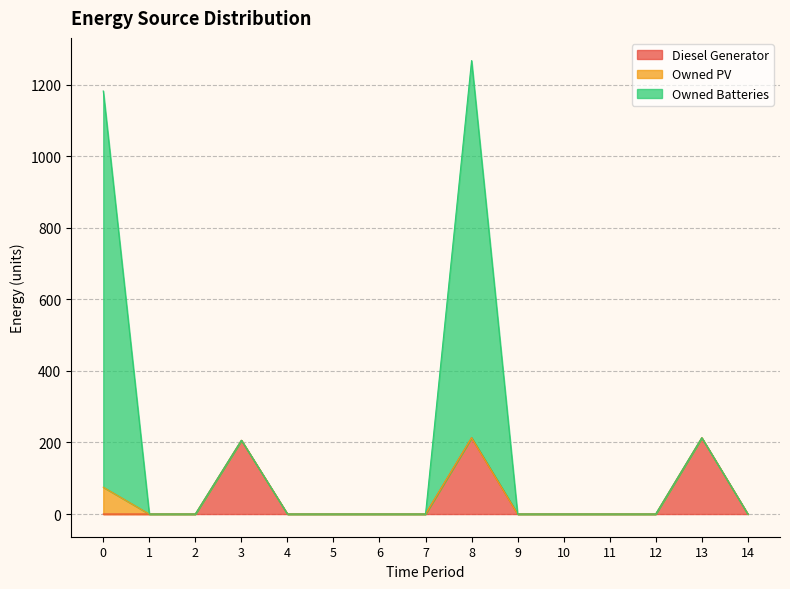

True or false: Diesel Generator and Owned Batteries intersect in this chart.

False